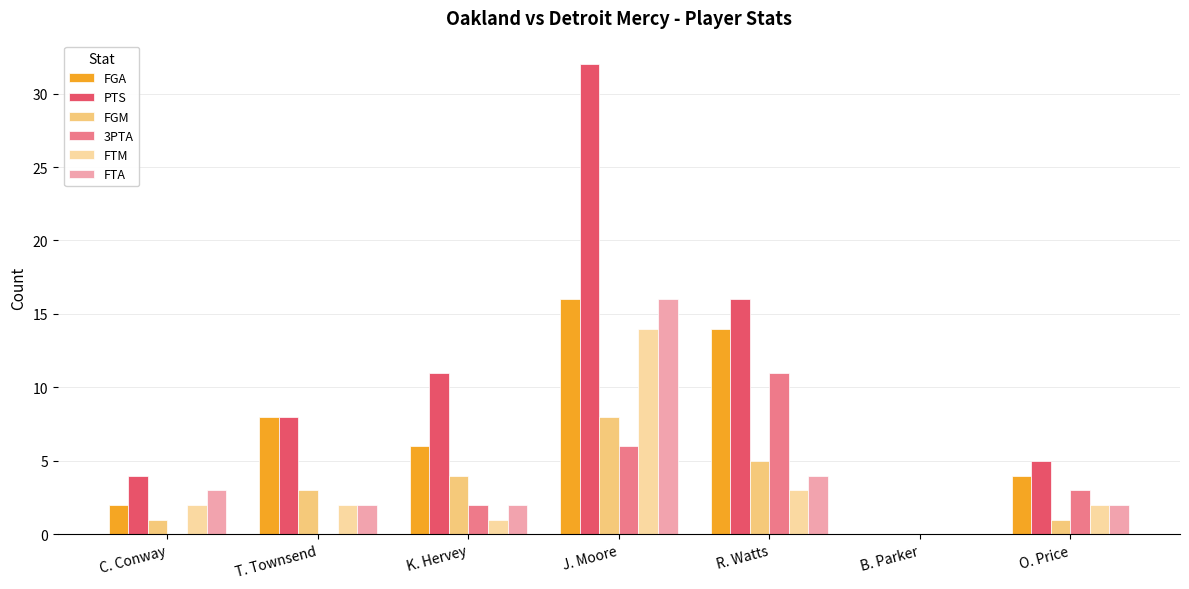

What is the sum of the FTM values at R. Watts and J. Moore?

17